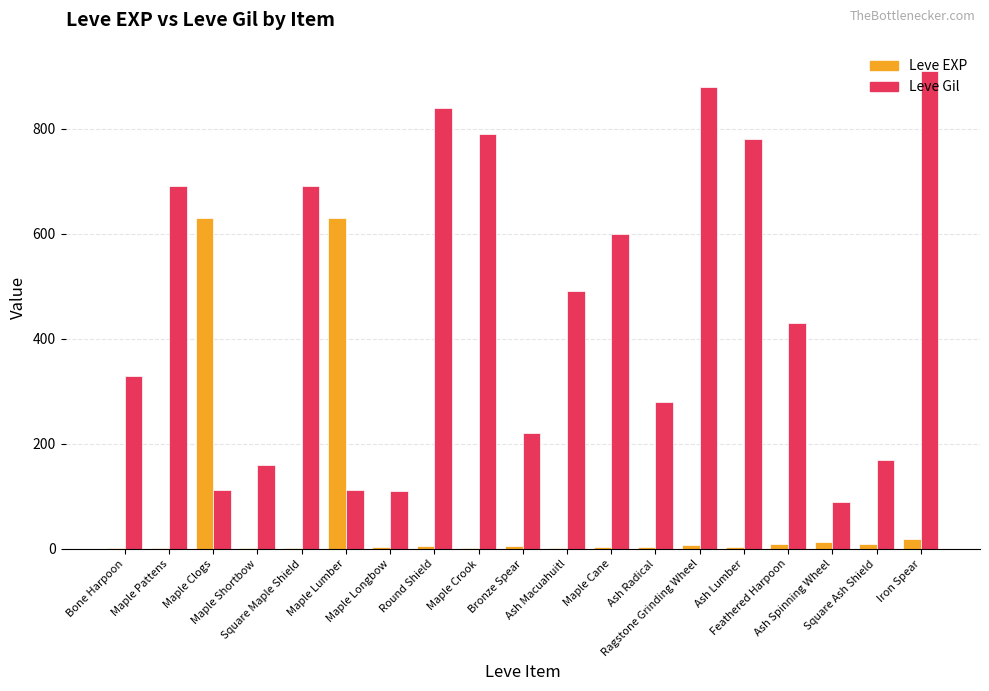

Which series has the largest total across all categories?

Leve Gil